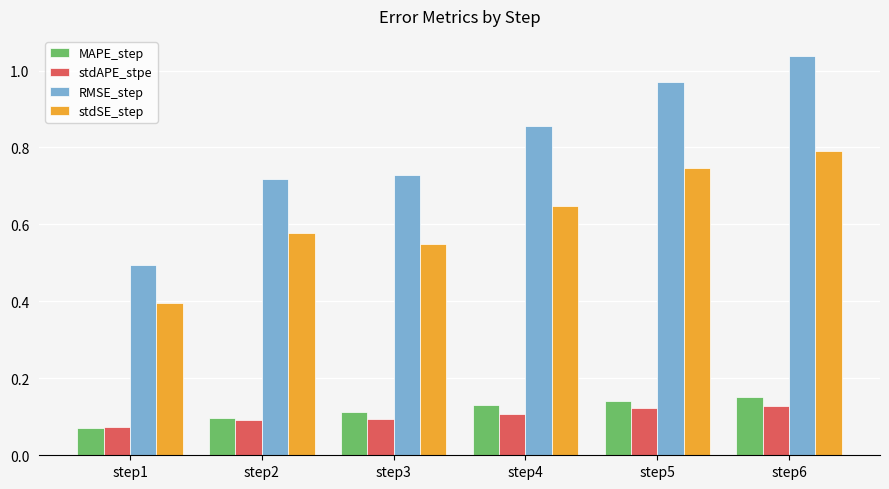

The value of MAPE_step at step1 is 0.1. True or false?

True